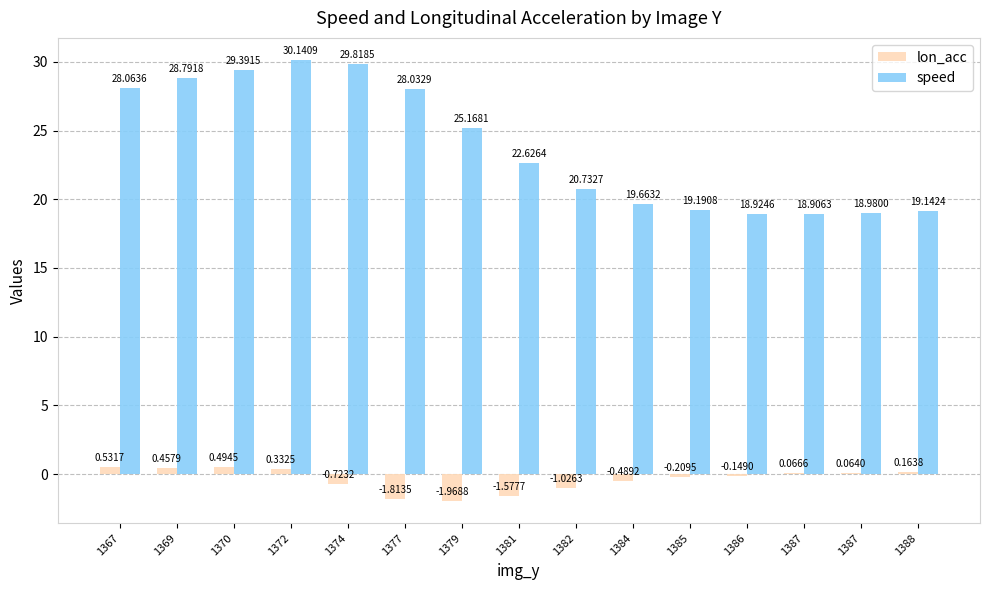

What is the value of the lon_acc bar at the 15th from the left?

0.2